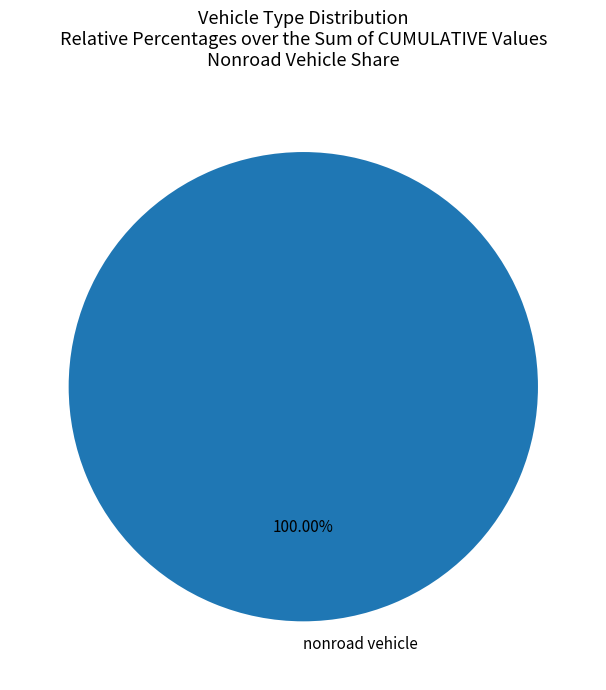

Rank the categories by value from highest to lowest.

nonroad vehicle